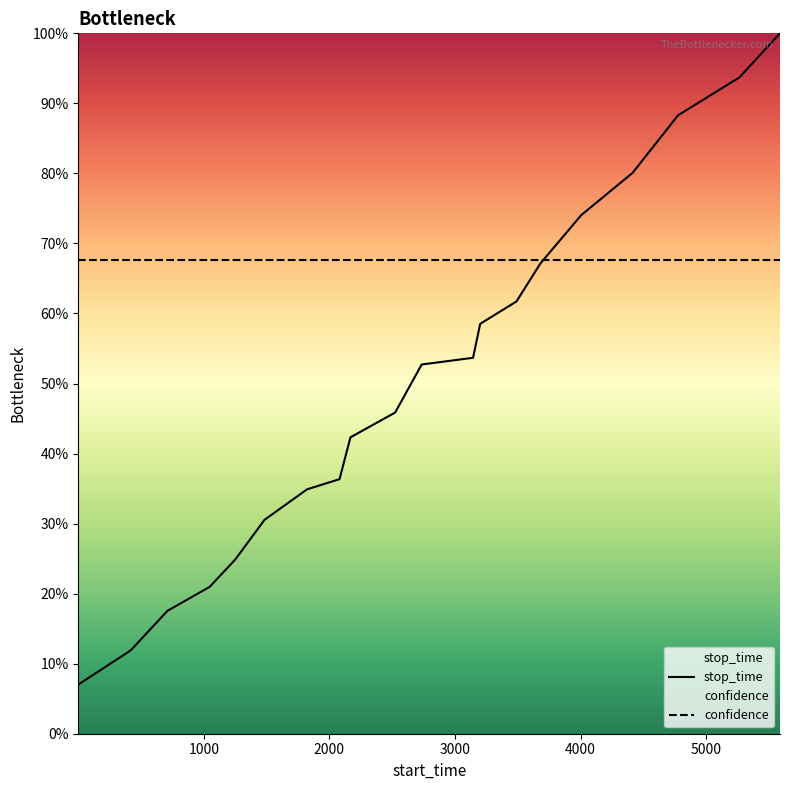

Which series has the largest range (max minus min)?

stop_time